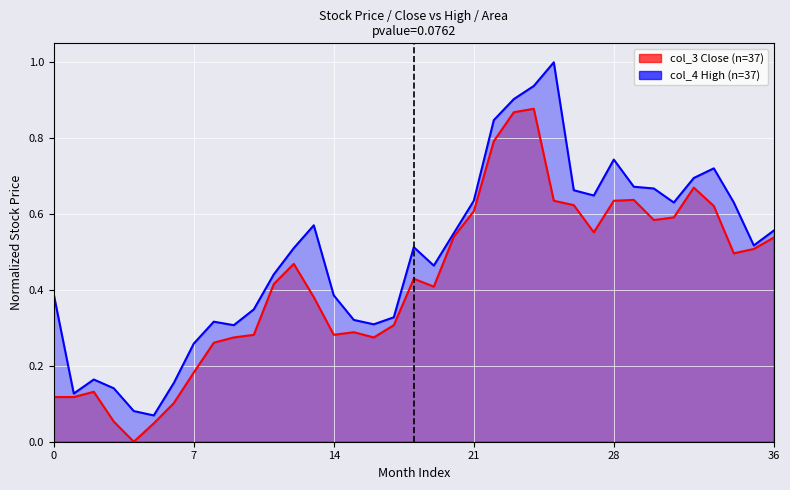

How many data points does each series have?

37